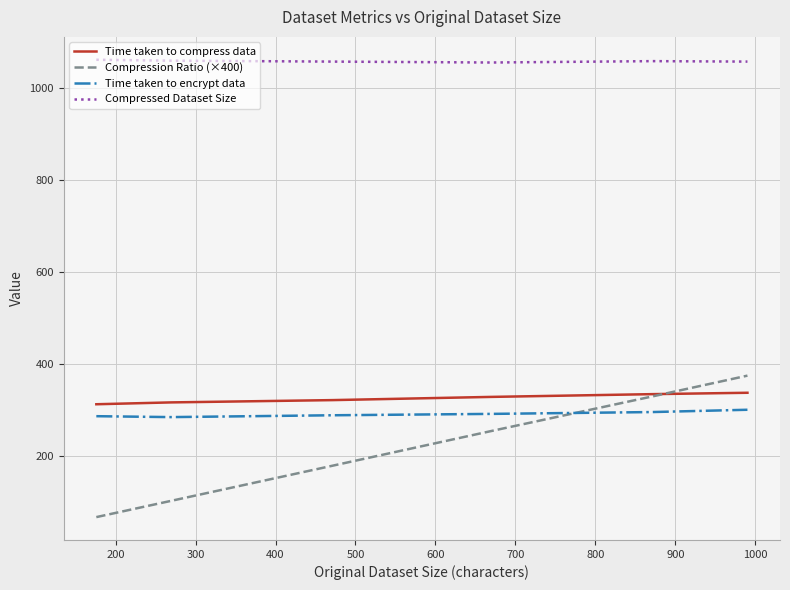

Which series has the largest range (max minus min)?

Compression Ratio (×400)